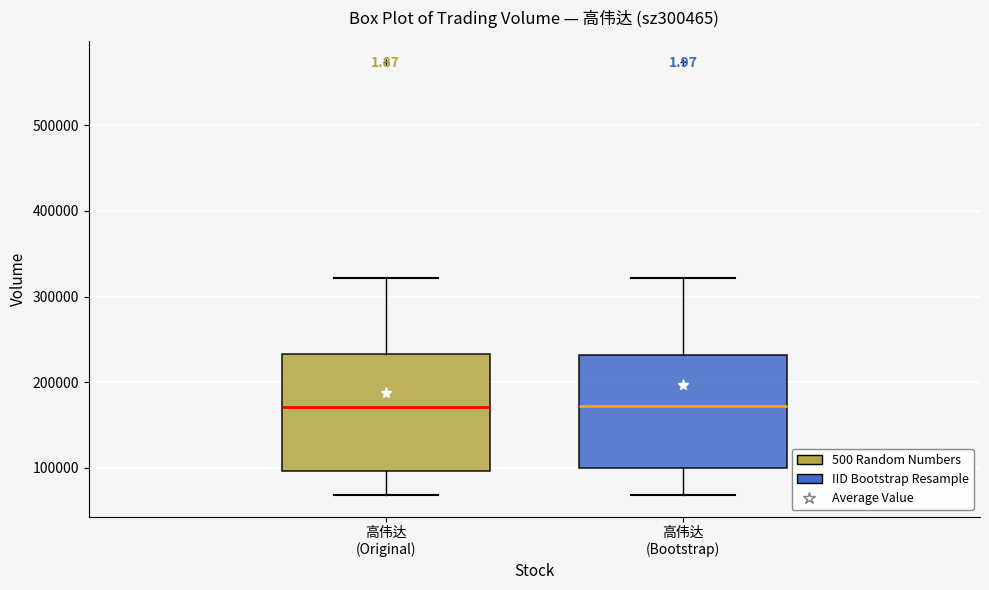

Reading left to right, read every box against the y-axis: the position of its median line, the range the box covers, and the ends of its whiskers. The values are not printed on the chart, so give them approximately, as read against the axis.

高伟达 (Original): median 170000, box 100000 to 230000, whiskers 70000 to 320000
高伟达 (Bootstrap): median 170000, box 100000 to 230000, whiskers 70000 to 320000